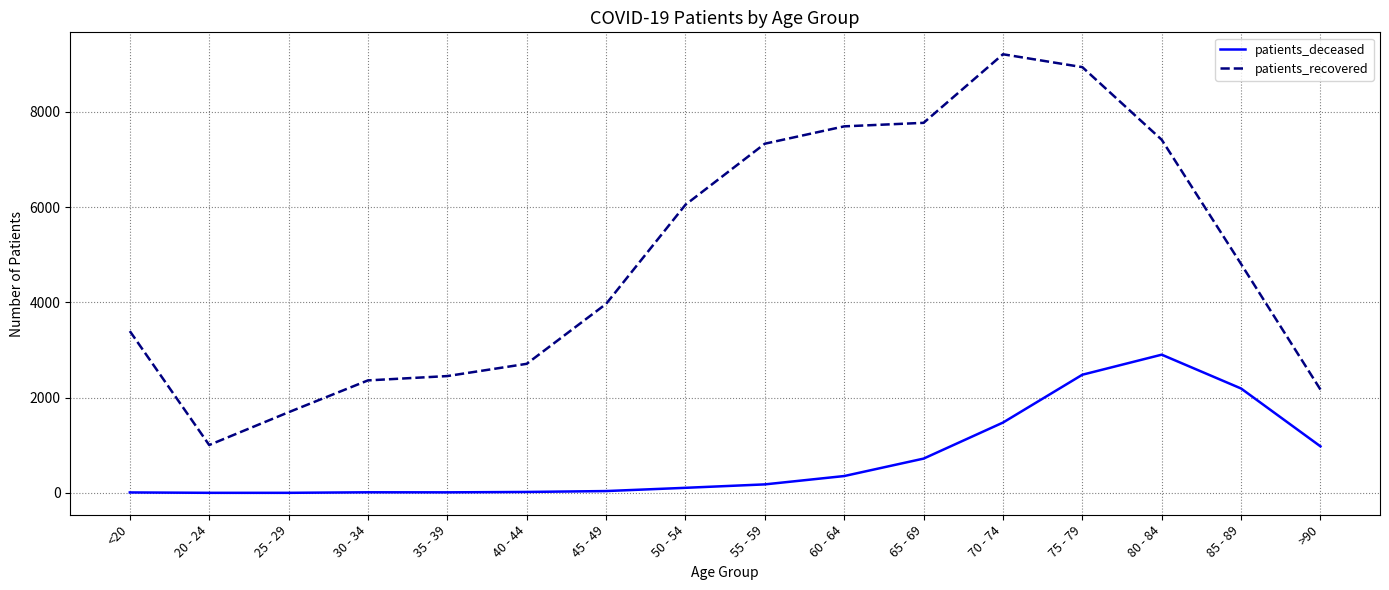

At 25 - 29, list the series in order from smallest to largest.

patients_deceased, patients_recovered